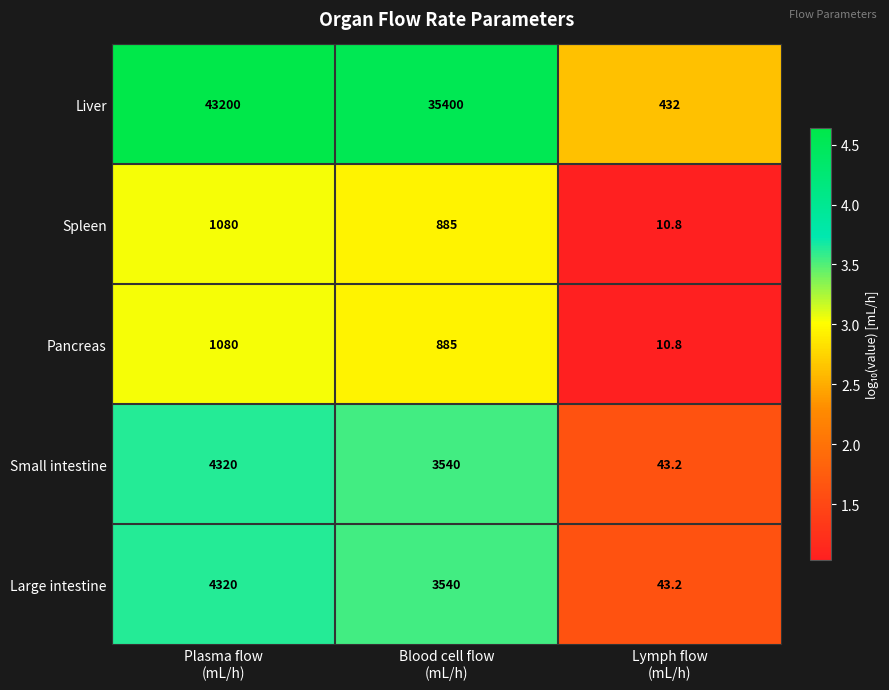

How many data points does each series have?

3